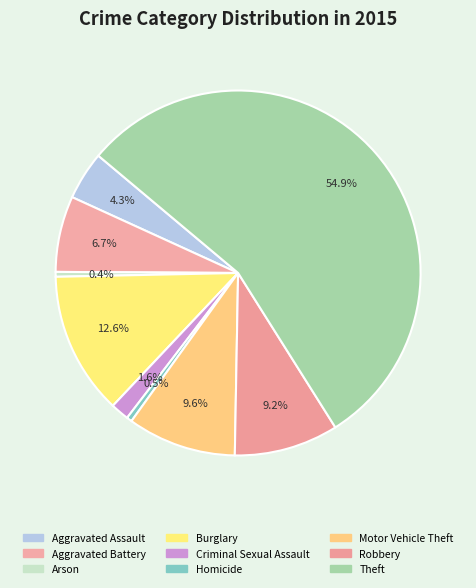

Do Aggravated Battery and Aggravated Assault together represent more than half of the pie?

No